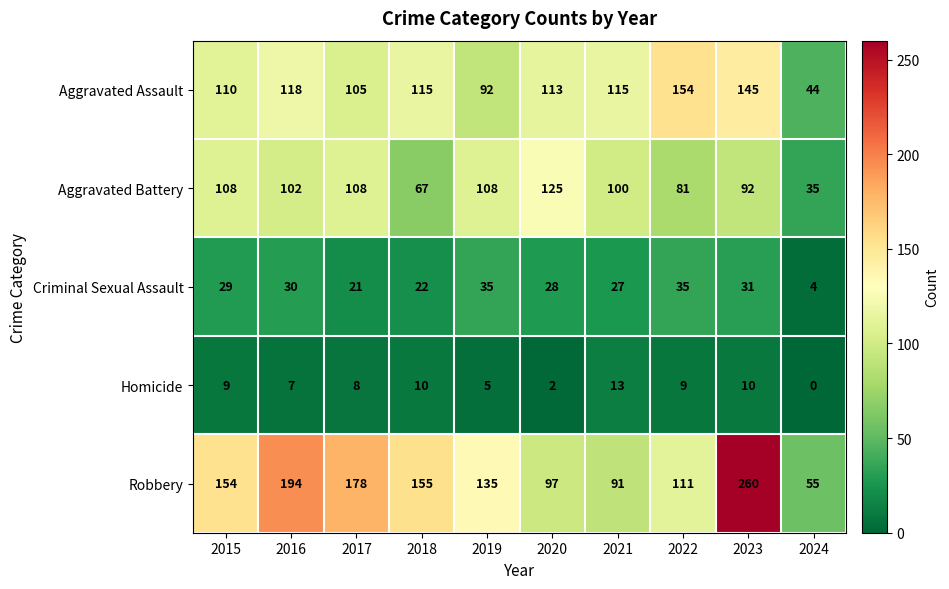

At 2020, list the series in order from largest to smallest.

Aggravated Battery, Aggravated Assault, Robbery, Criminal Sexual Assault, Homicide